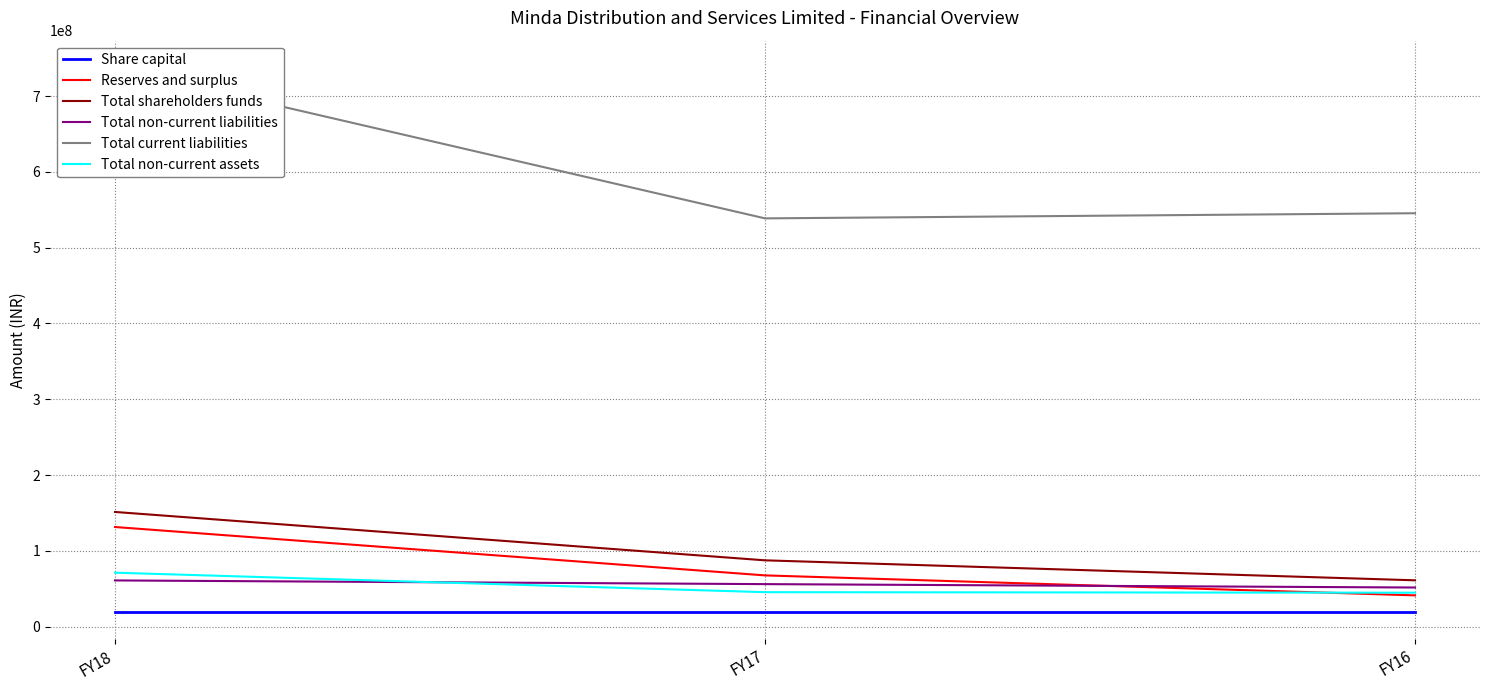

Reading left to right, list all the values displayed in this chart.

Share capital: FY18=19876000	FY17=19876000	FY16=19876000
Reserves and surplus: FY18=131422000	FY17=67592000	FY16=41231000
Total shareholders funds: FY18=151298000	FY17=87468000	FY16=61107000
Total non-current liabilities: FY18=60945000	FY17=56080000	FY16=51595000
Total current liabilities: FY18=737276000	FY17=538667000	FY16=545447000
Total non-current assets: FY18=71165000	FY17=45446000	FY16=44757000